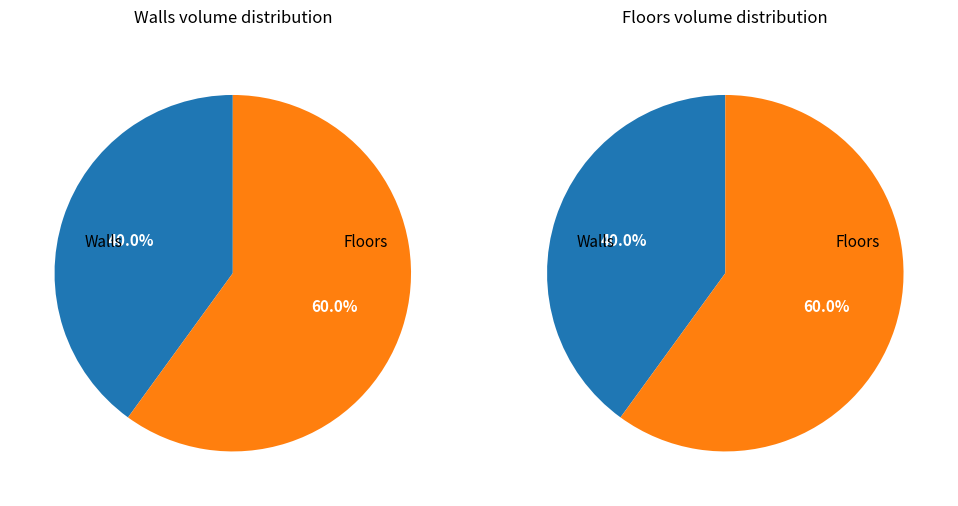

Do Floors and Walls together represent more than half of the pie?

Yes